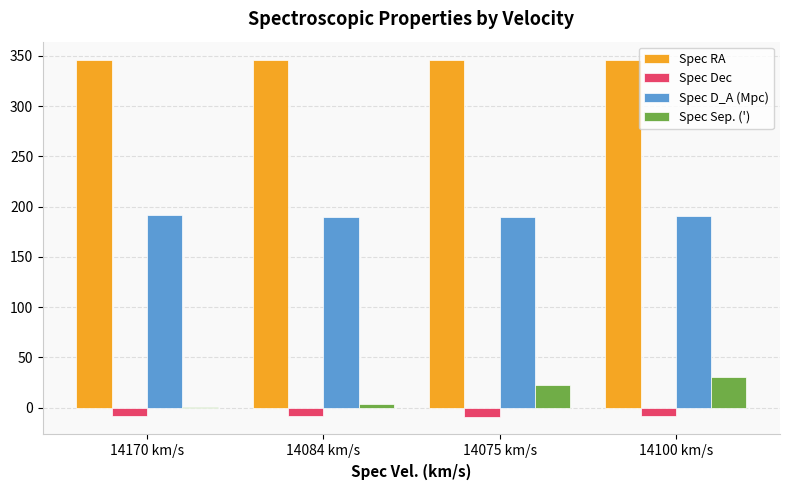

The Spec RA series shows 545.6 at 14084 km/s. True or false?

False